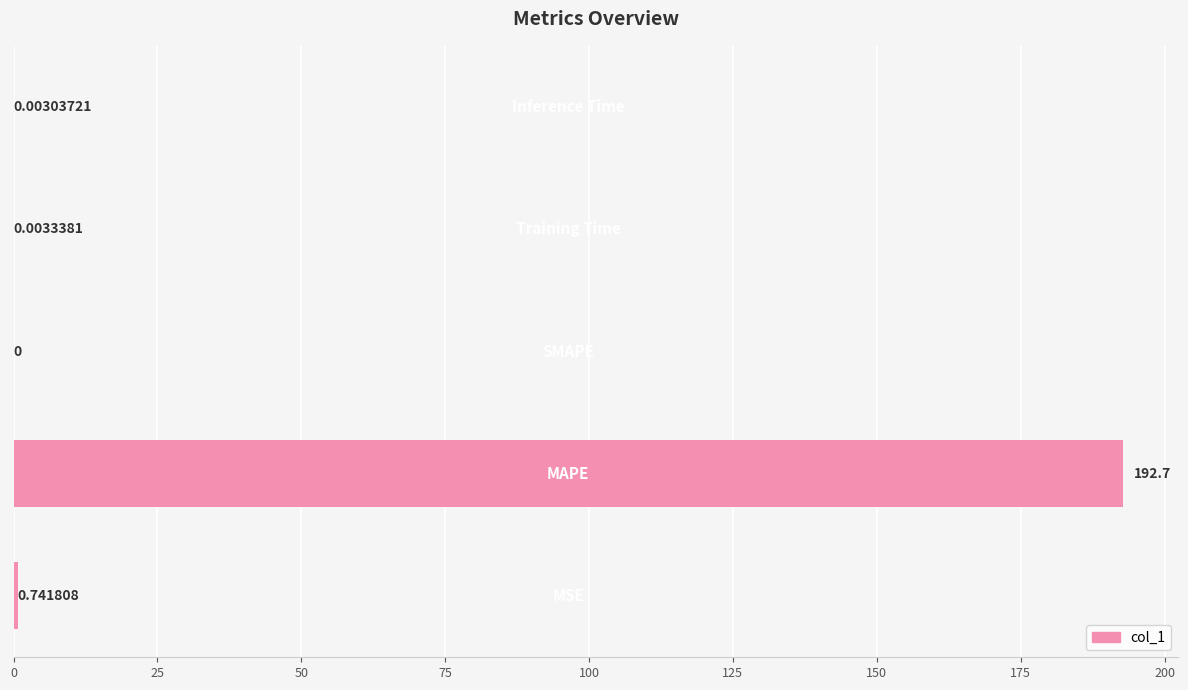

How many data points does each series have?

5